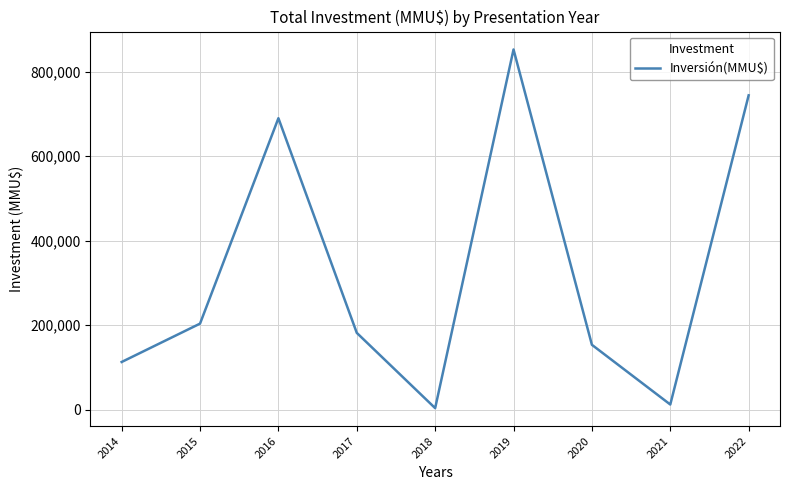

List the labels in order of value, largest first.

2019, 2022, 2016, 2015, 2017, 2020, 2014, 2021, 2018